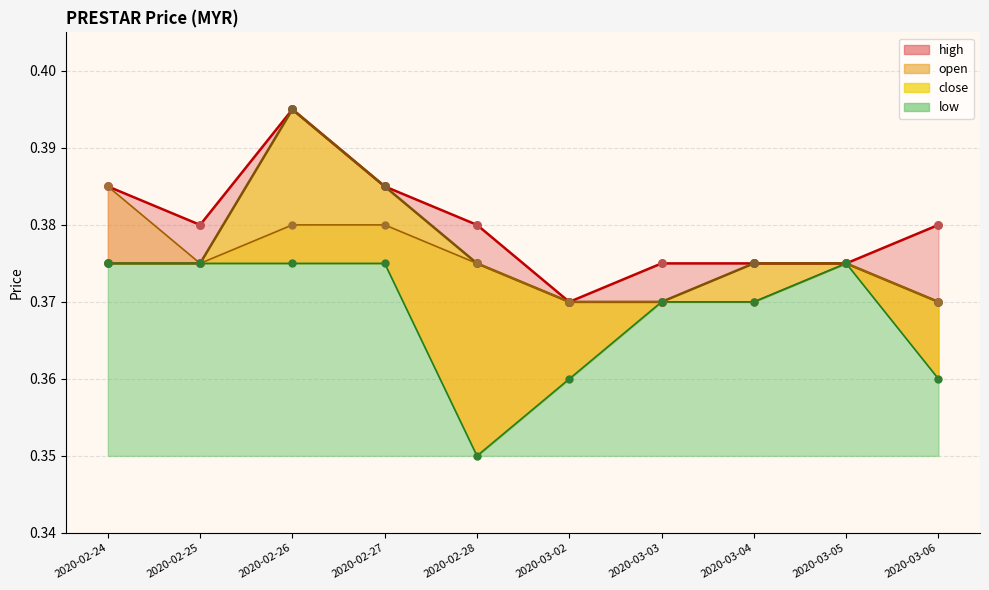

Which series has the largest Y range (max minus min)?

close